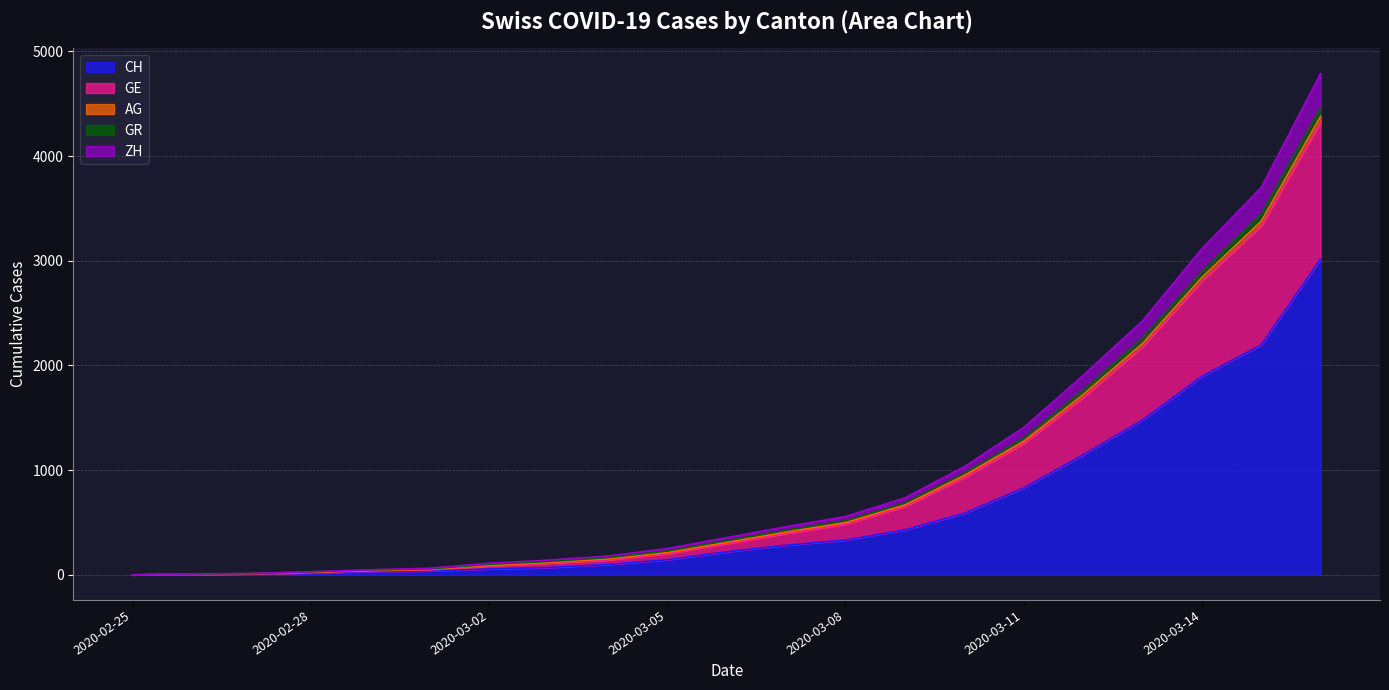

List the labels in order of CH value, largest first.

2020-03-16, 2020-03-15, 2020-03-14, 2020-03-13, 2020-03-12, 2020-03-11, 2020-03-10, 2020-03-09, 2020-03-08, 2020-03-07, 2020-03-06, 2020-03-05, 2020-03-04, 2020-03-03, 2020-03-02, 2020-03-01, 2020-02-29, 2020-02-28, 2020-02-27, 2020-02-26, 2020-02-25